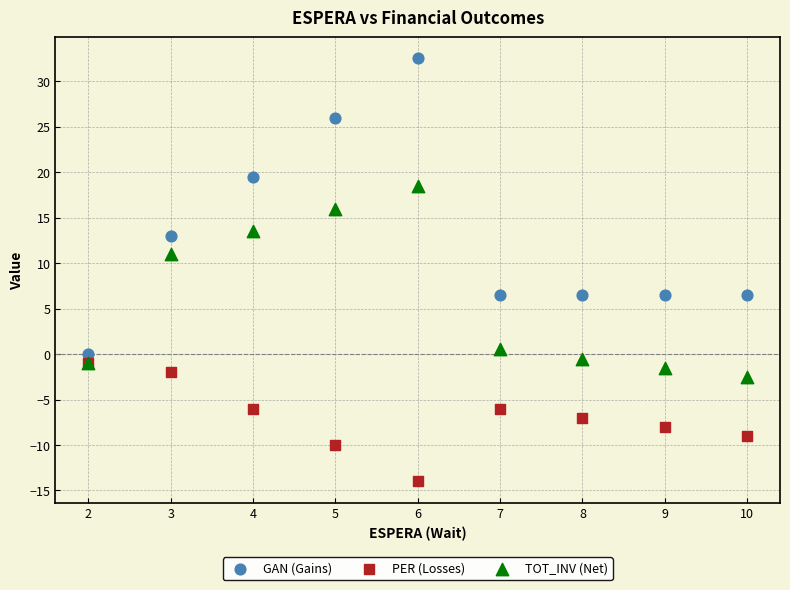

Which series has the largest Y range (max minus min)?

GAN (Gains)